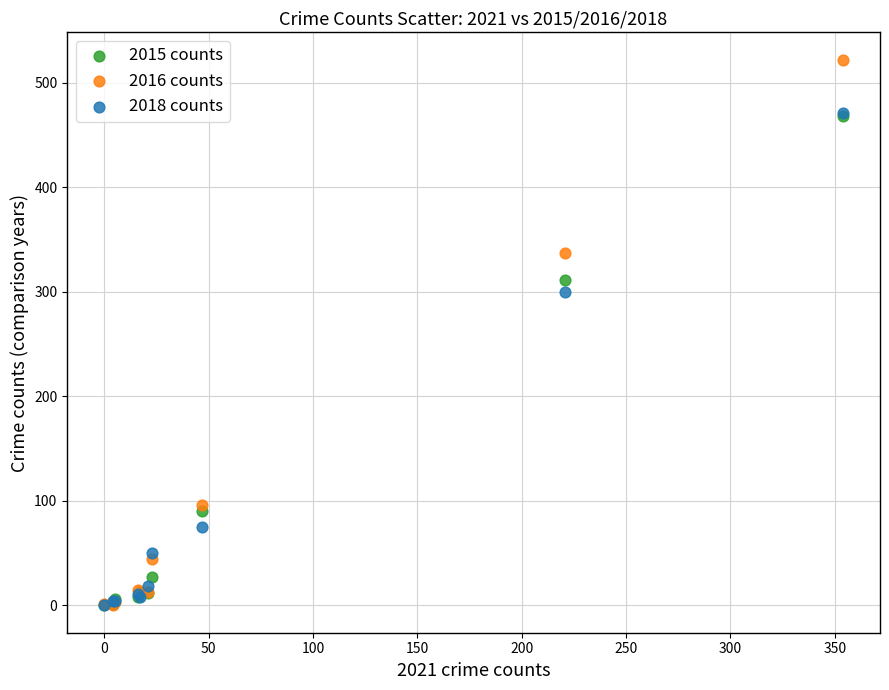

Across all series, what Y value is closest to 261?

300